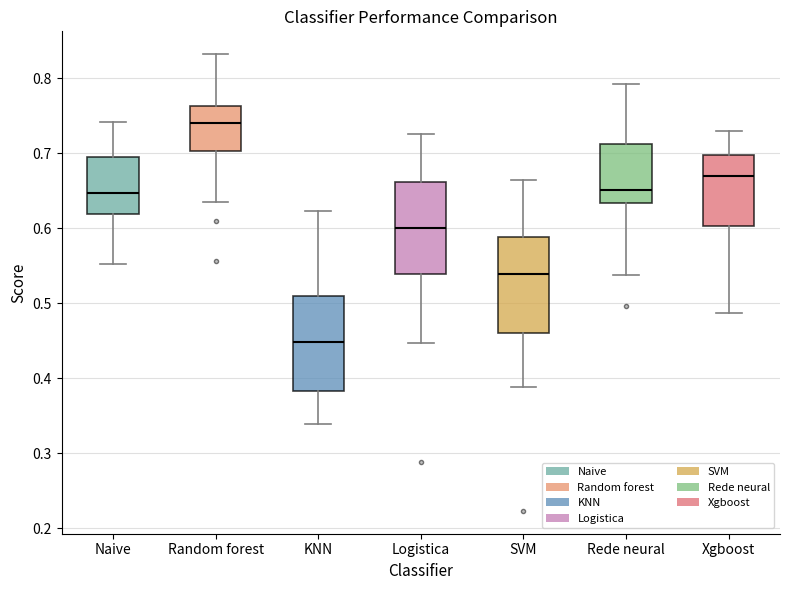

Reading left to right, transcribe this box plot: for each box, give where its median line is, the range the box spans, and where its two whiskers end, as read against the y-axis. The values are not printed on the chart, so give them approximately, as read against the axis.

Naive: median 0.65, box 0.62 to 0.69, whiskers 0.55 to 0.74
Random forest: median 0.74, box 0.70 to 0.76, whiskers 0.63 to 0.83
KNN: median 0.45, box 0.38 to 0.51, whiskers 0.34 to 0.62
Logistica: median 0.60, box 0.54 to 0.66, whiskers 0.45 to 0.73
SVM: median 0.54, box 0.46 to 0.59, whiskers 0.39 to 0.66
Rede neural: median 0.65, box 0.63 to 0.71, whiskers 0.54 to 0.79
Xgboost: median 0.67, box 0.60 to 0.70, whiskers 0.49 to 0.73